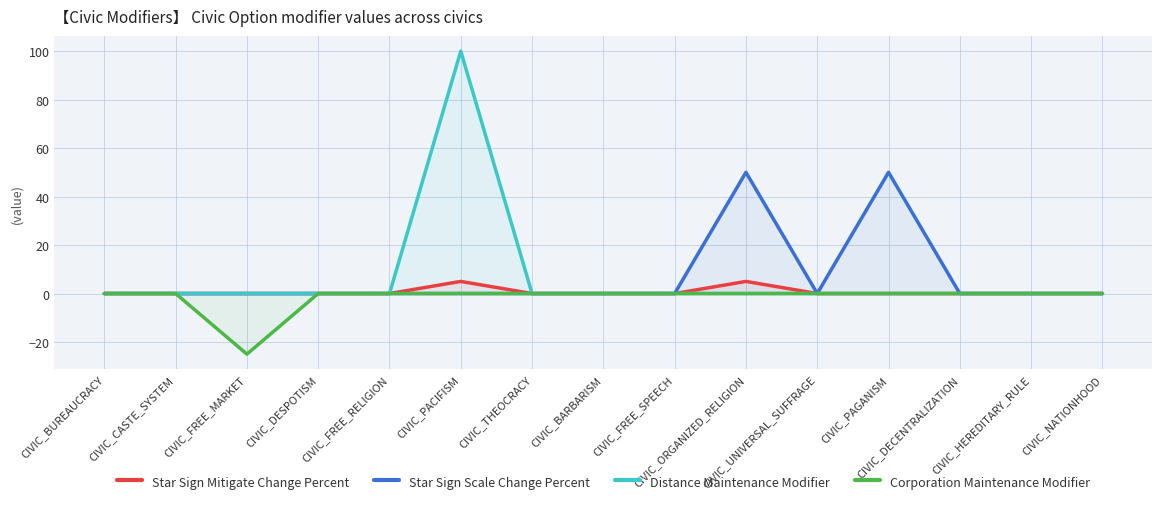

At which label is Distance Maintenance Modifier closest to 50?

CIVIC_BUREAUCRACY